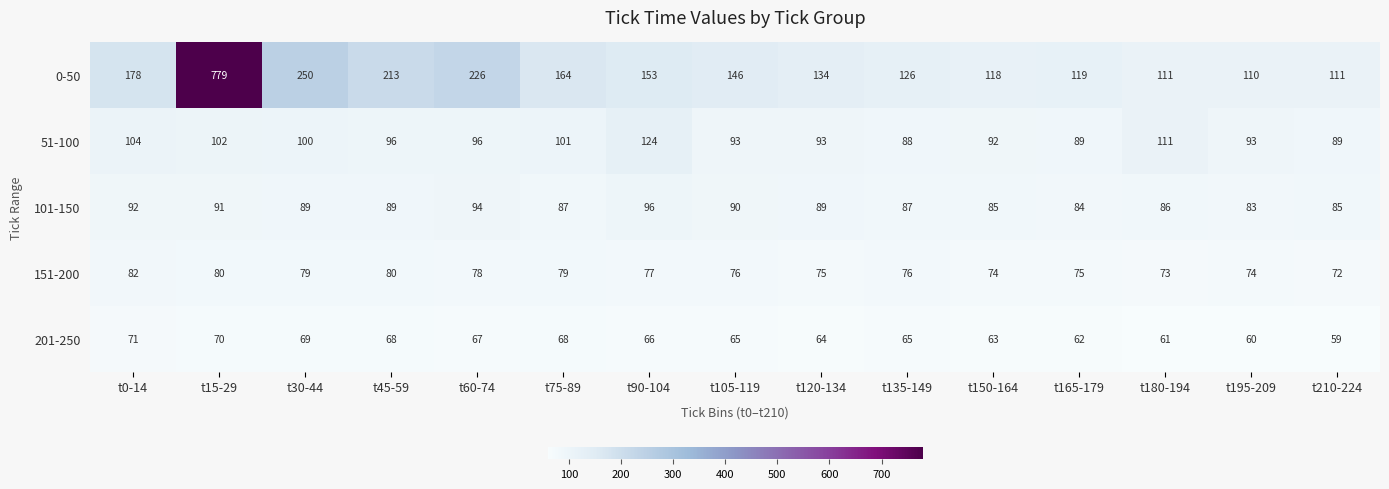

What is the approximate value of 51-100 at t15-29, to the nearest 5?

100